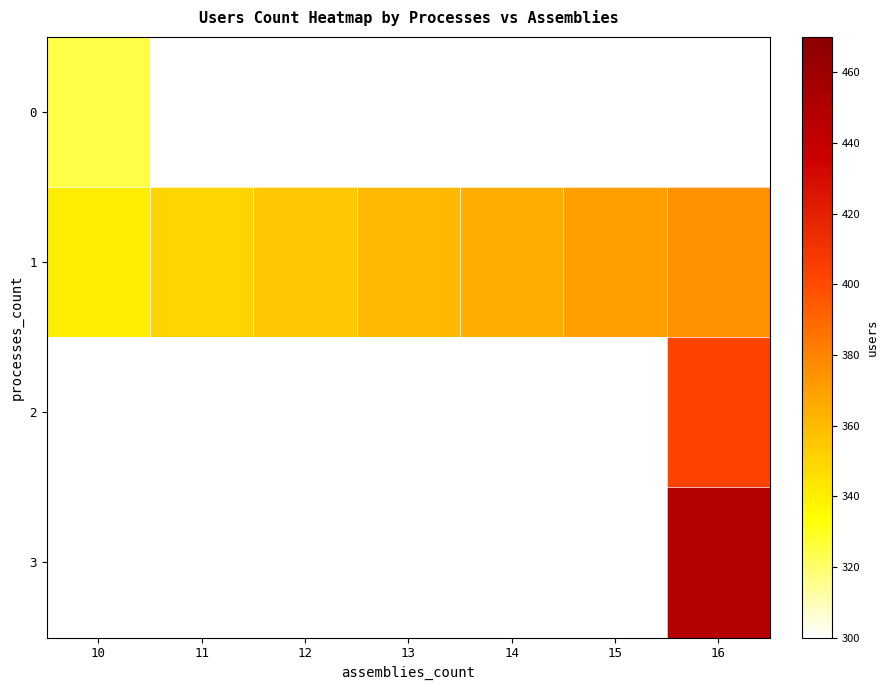

What is the minimum value shown in the chart?

324.5